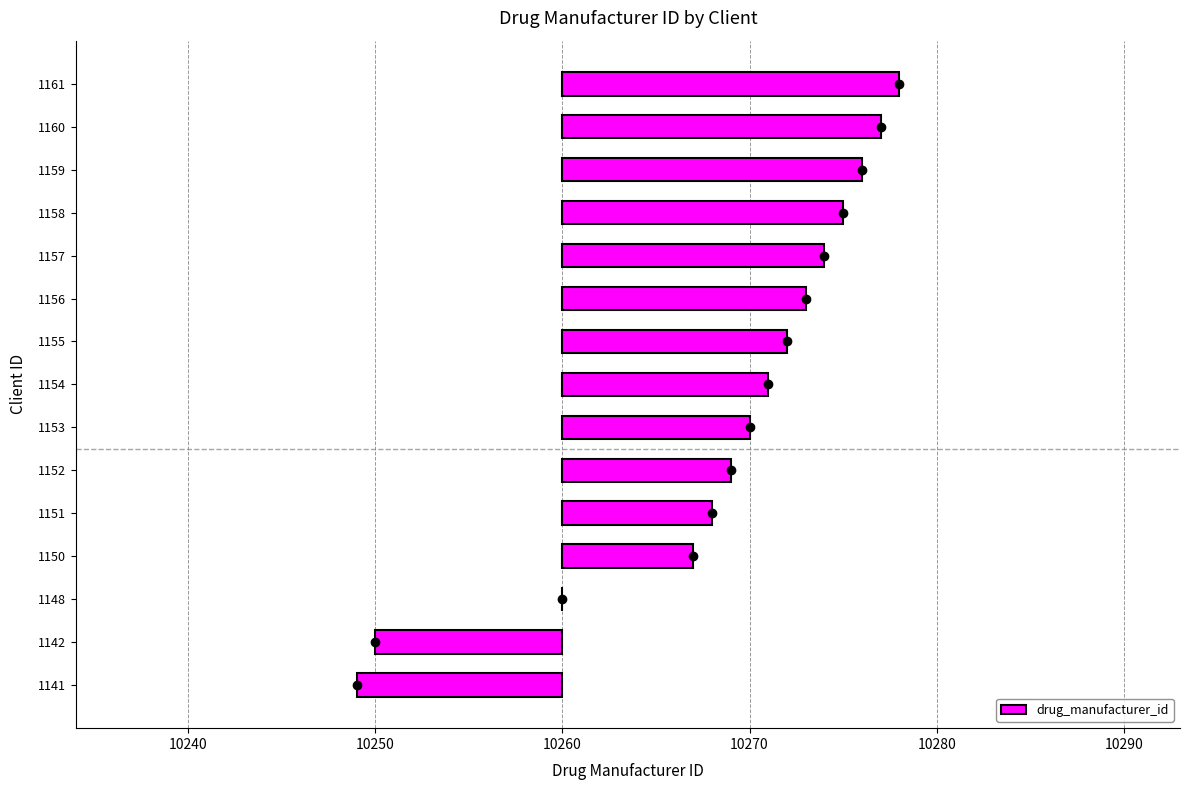

The value at 1156 is 8. True or false?

False